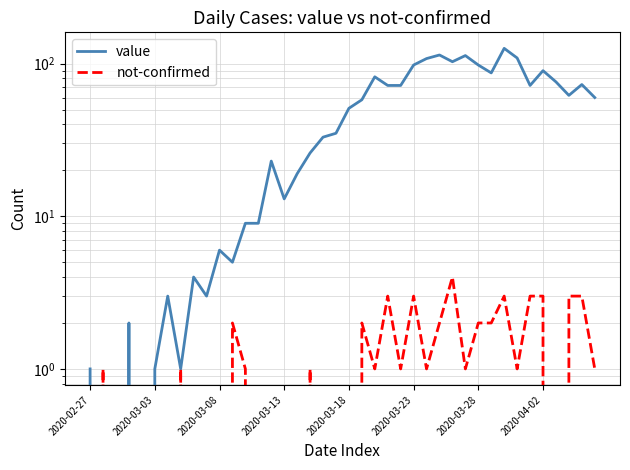

At which category is the sum across all series the highest?

32